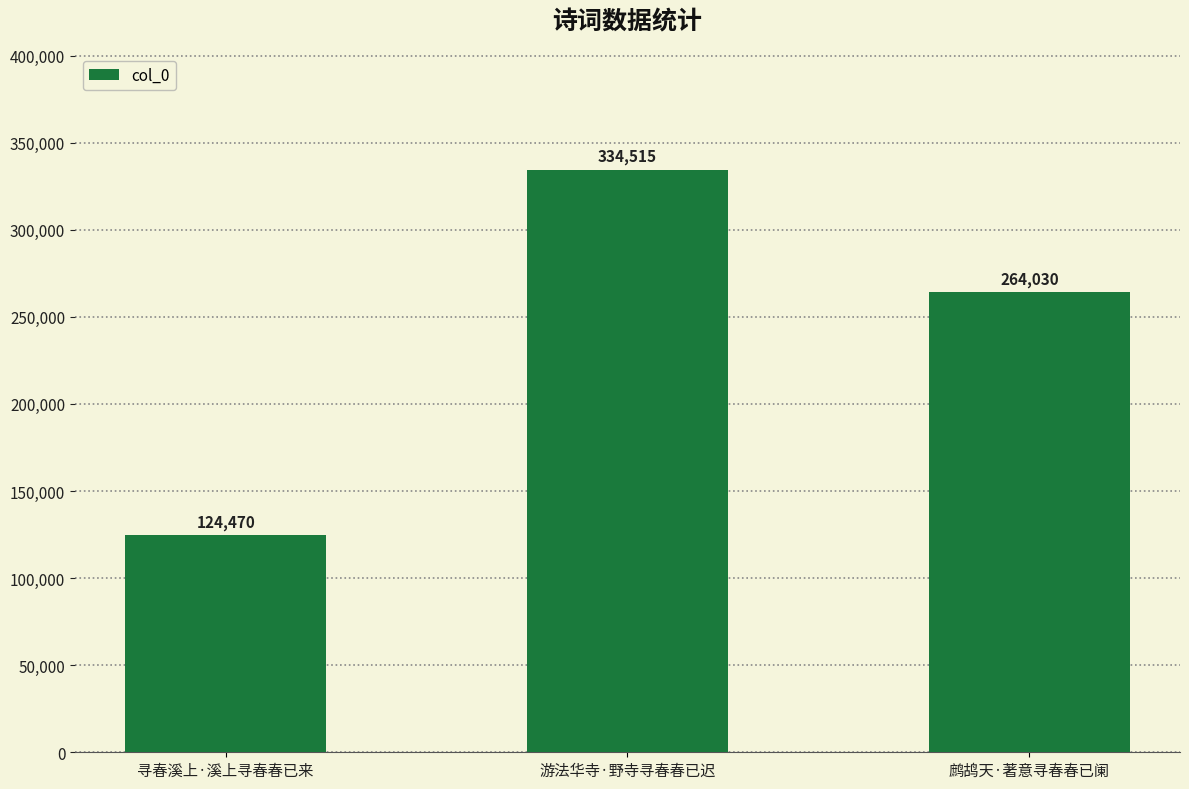

Reading left to right, what are all the values shown in this chart?

124470	334515	264030